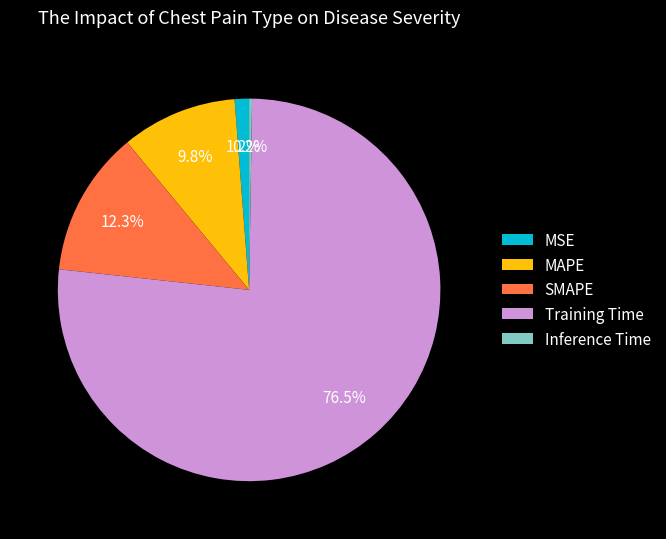

Between MAPE and SMAPE, which is larger?

SMAPE